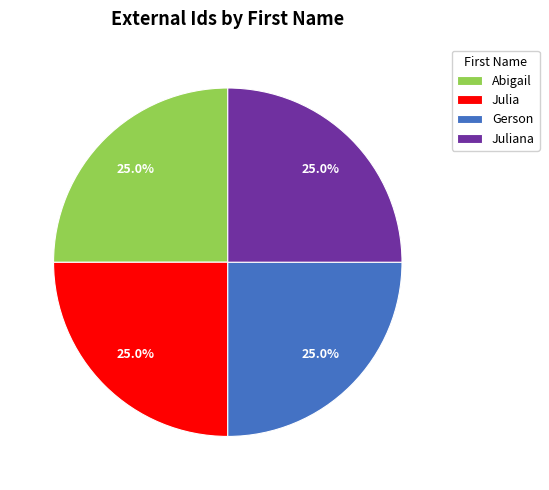

Is there any slice that represents more than half of the pie?

No